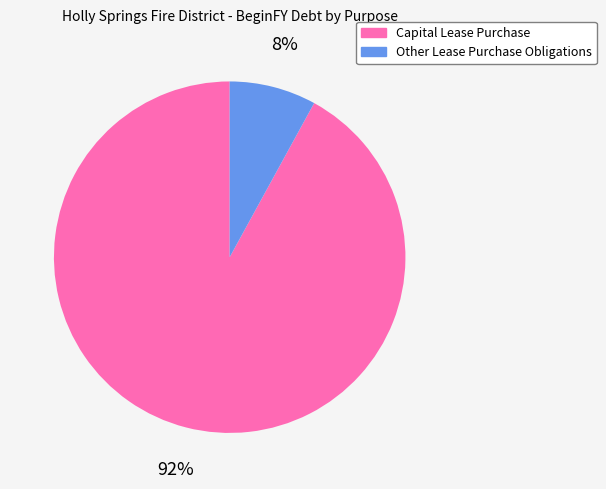

Is there a majority slice in this chart?

Yes